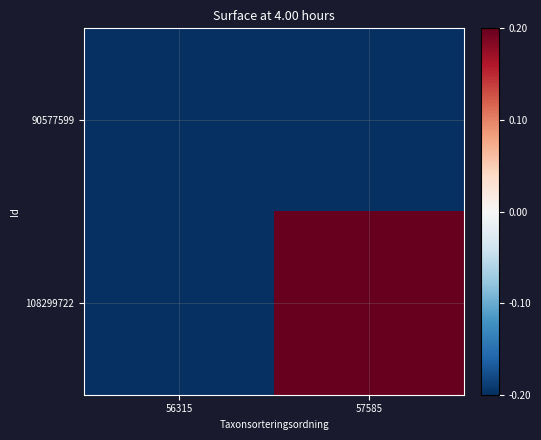

Reading right to left, what are all the values shown in this chart?

90577599: 57585=-0.2	56315=-0.2
108299722: 57585=0.2	56315=-0.2